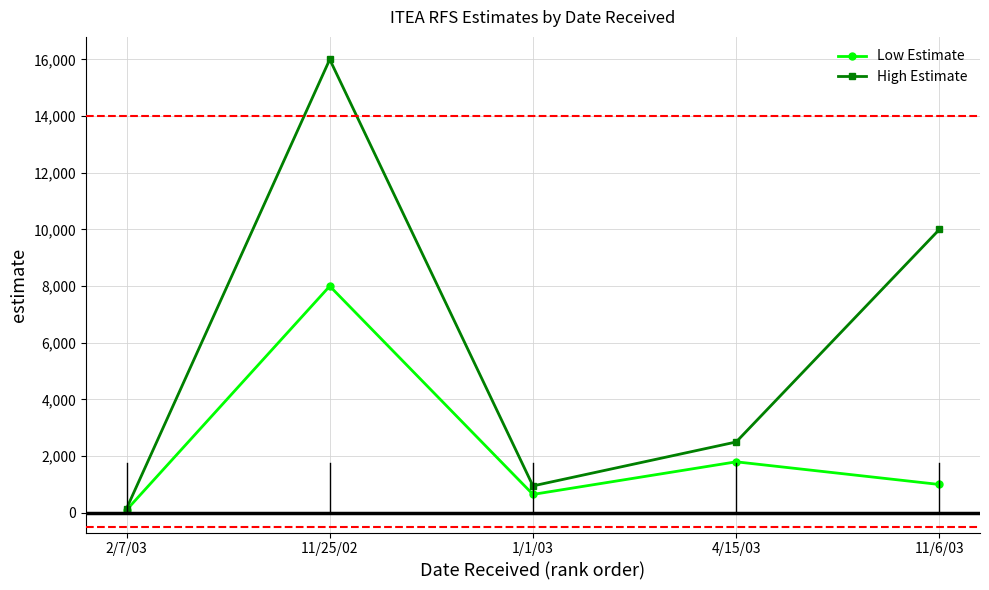

What are all the series names shown in the legend?

Low Estimate, High Estimate